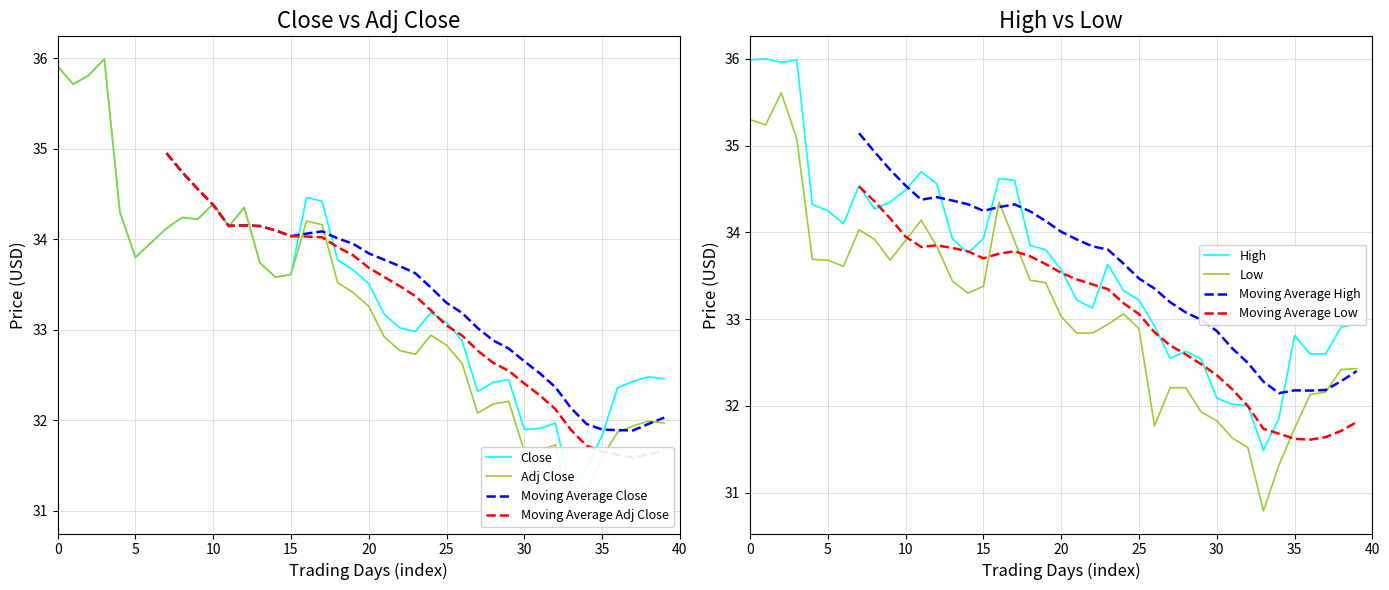

True or false: High and Low intersect in this chart.

False